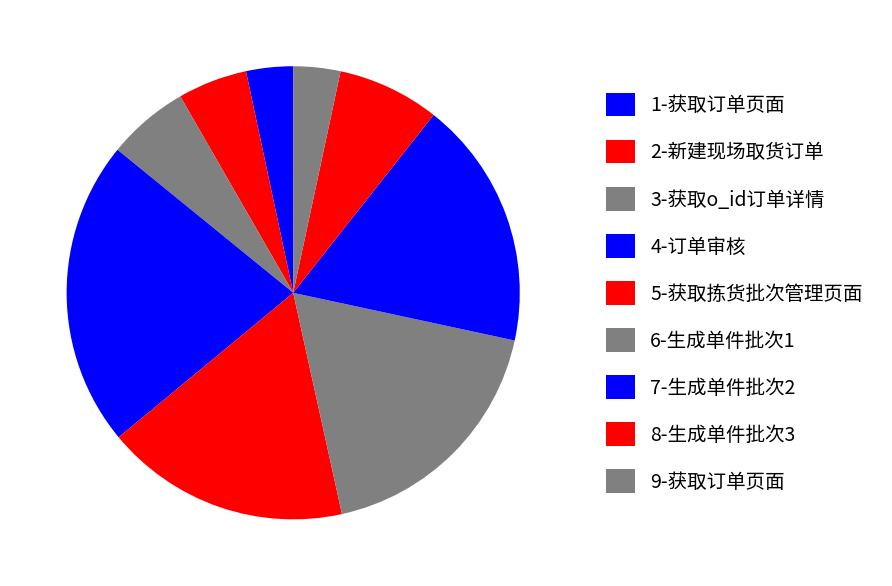

How many segments does this pie chart have?

9